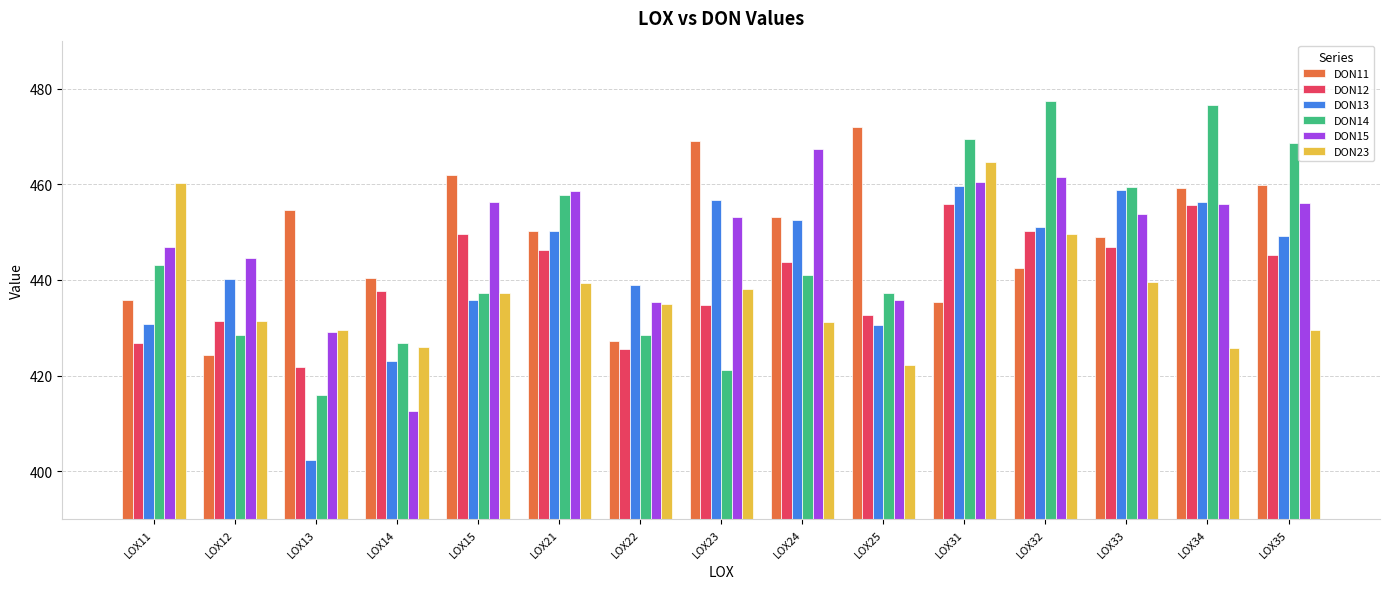

What is the greatest value displayed?

477.3